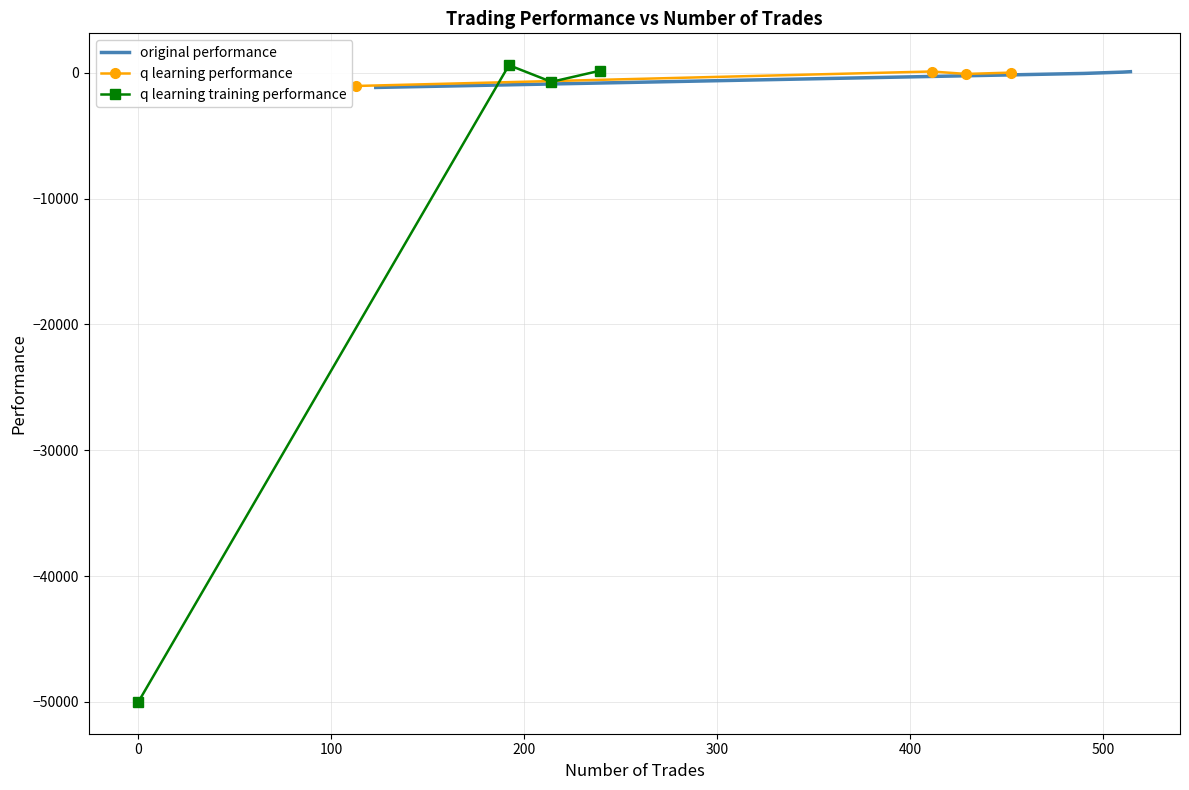

Which series has the largest total across all categories?

q learning performance